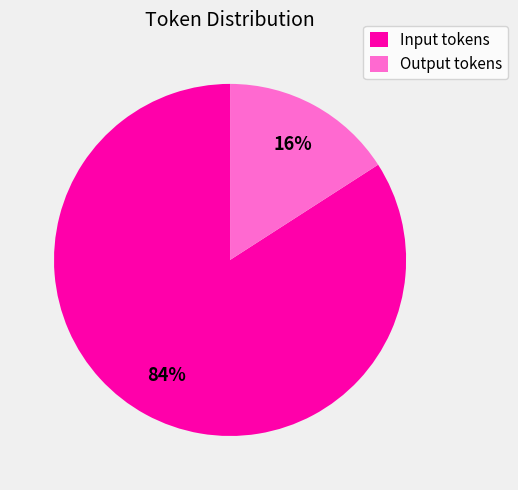

Which category has the biggest portion of the pie?

Input tokens